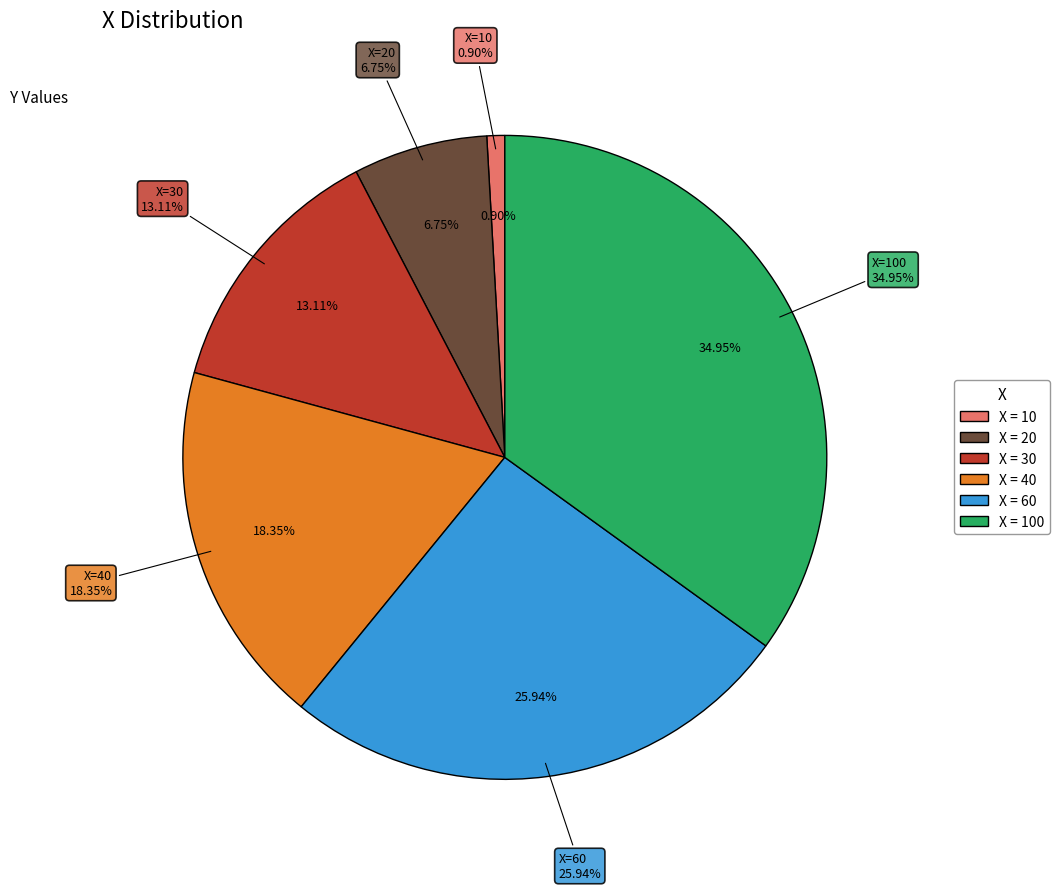

How many segments does this pie chart have?

6